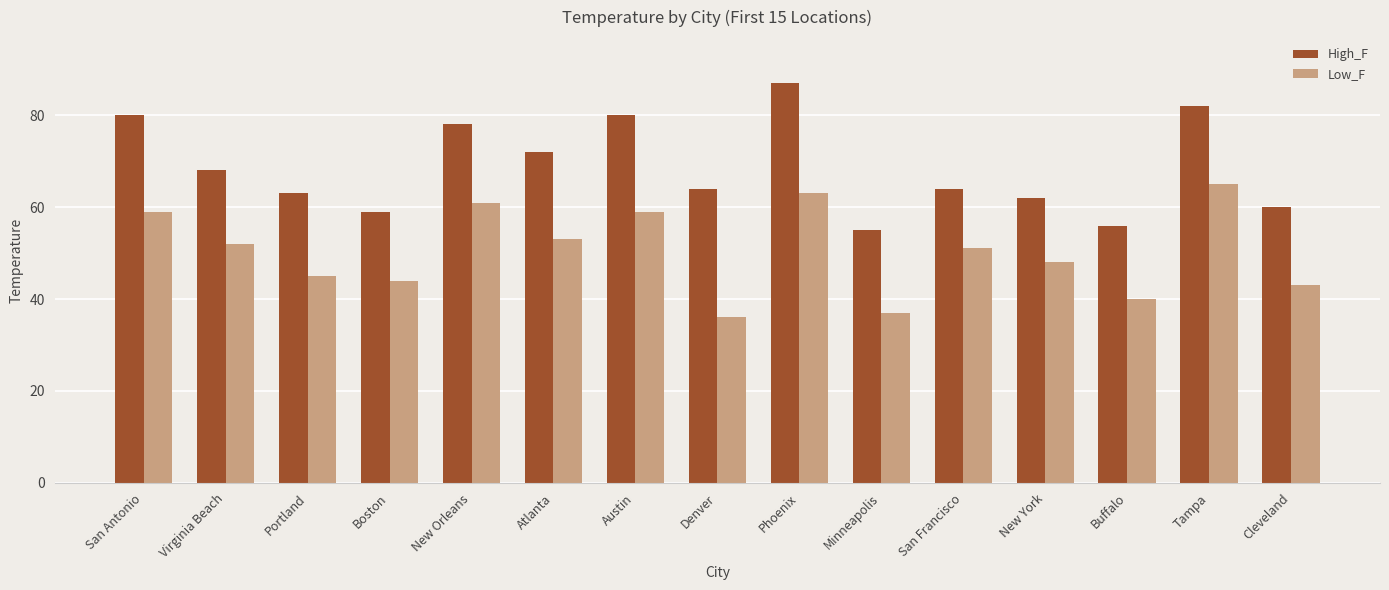

Count the number of data series in this chart.

2